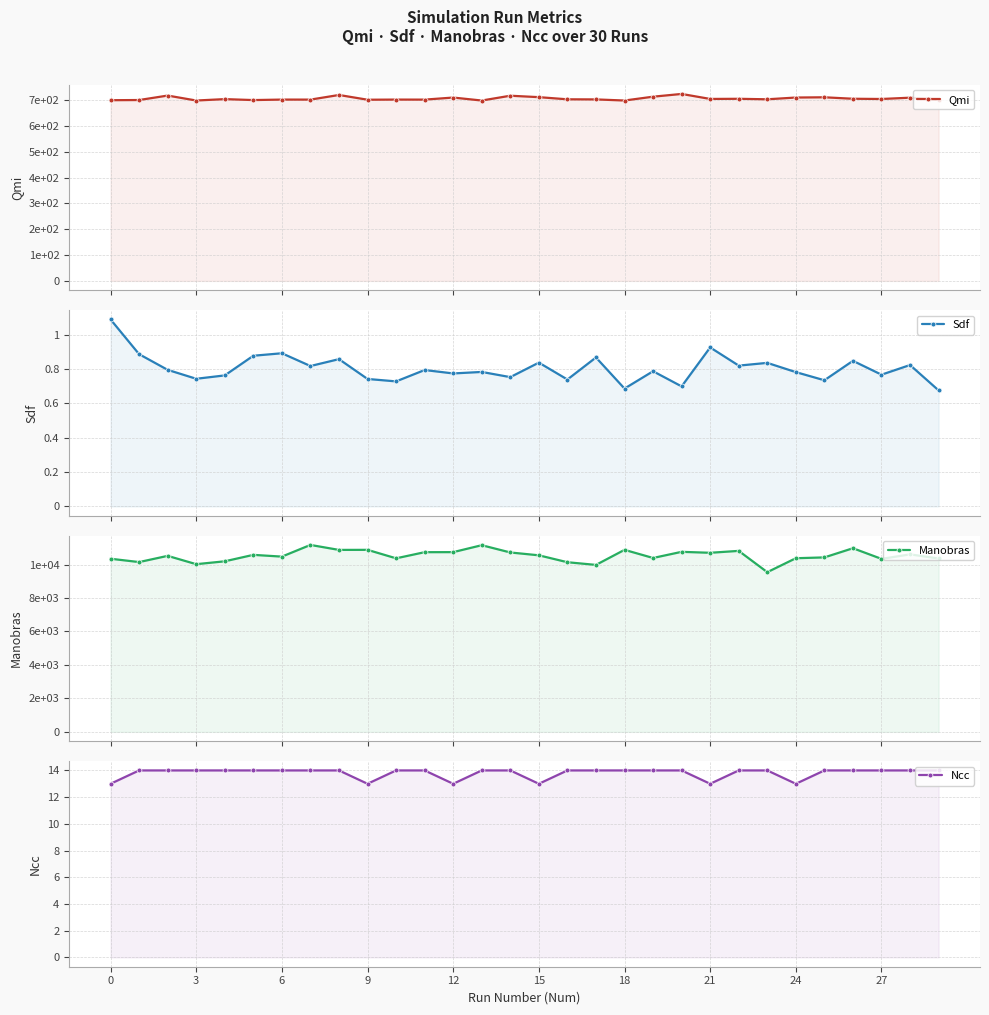

What are all the series names shown in the legend?

Qmi, Sdf, Manobras, Ncc